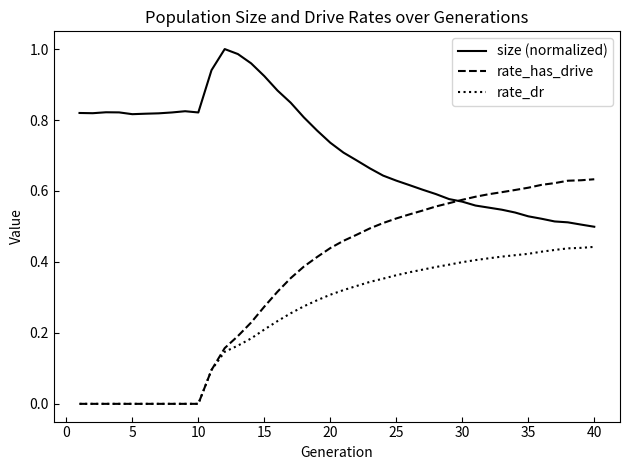

True or false: size (normalized) and rate_dr intersect in this chart.

False